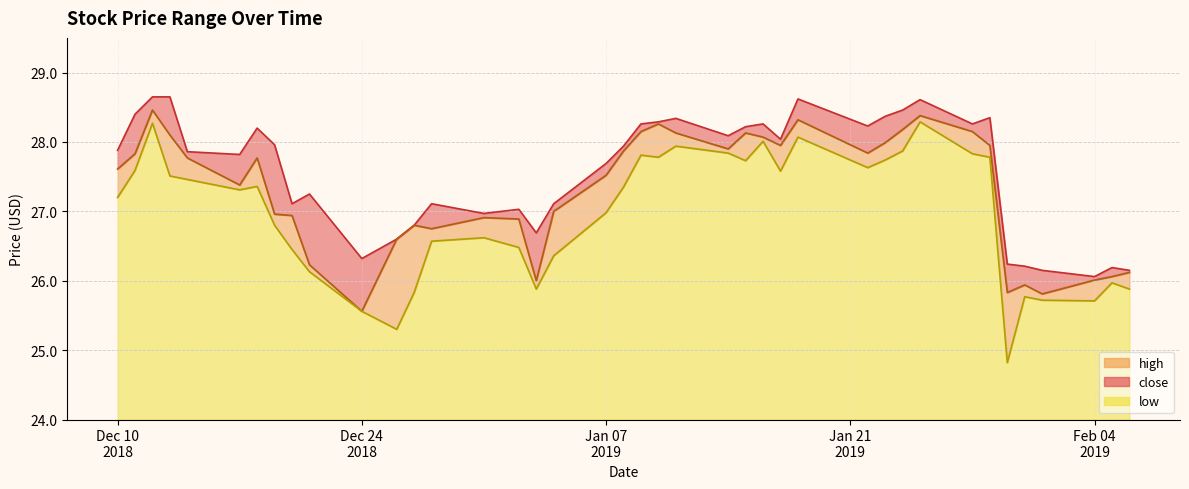

What is the lowest value of the low series?

24.8